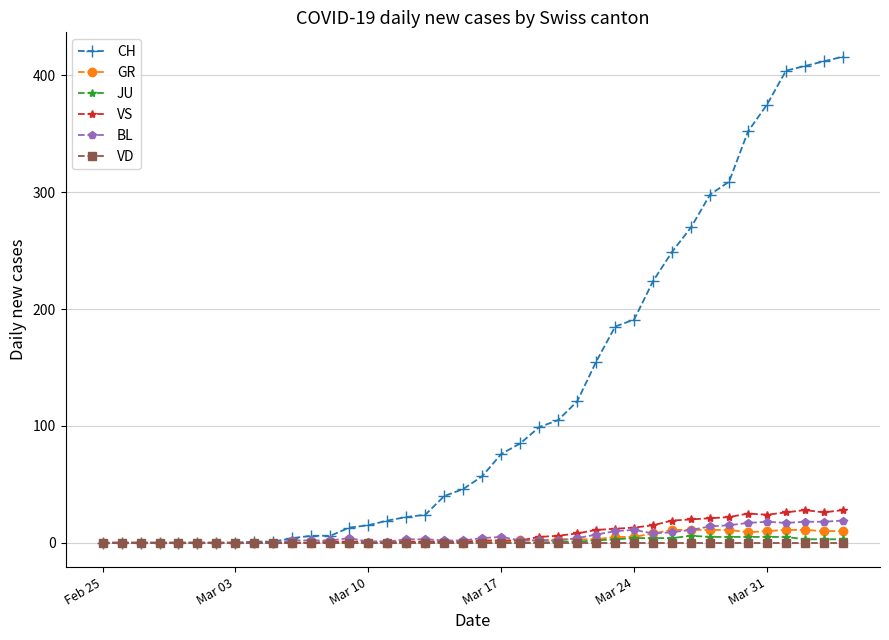

What is the greatest value displayed?

416